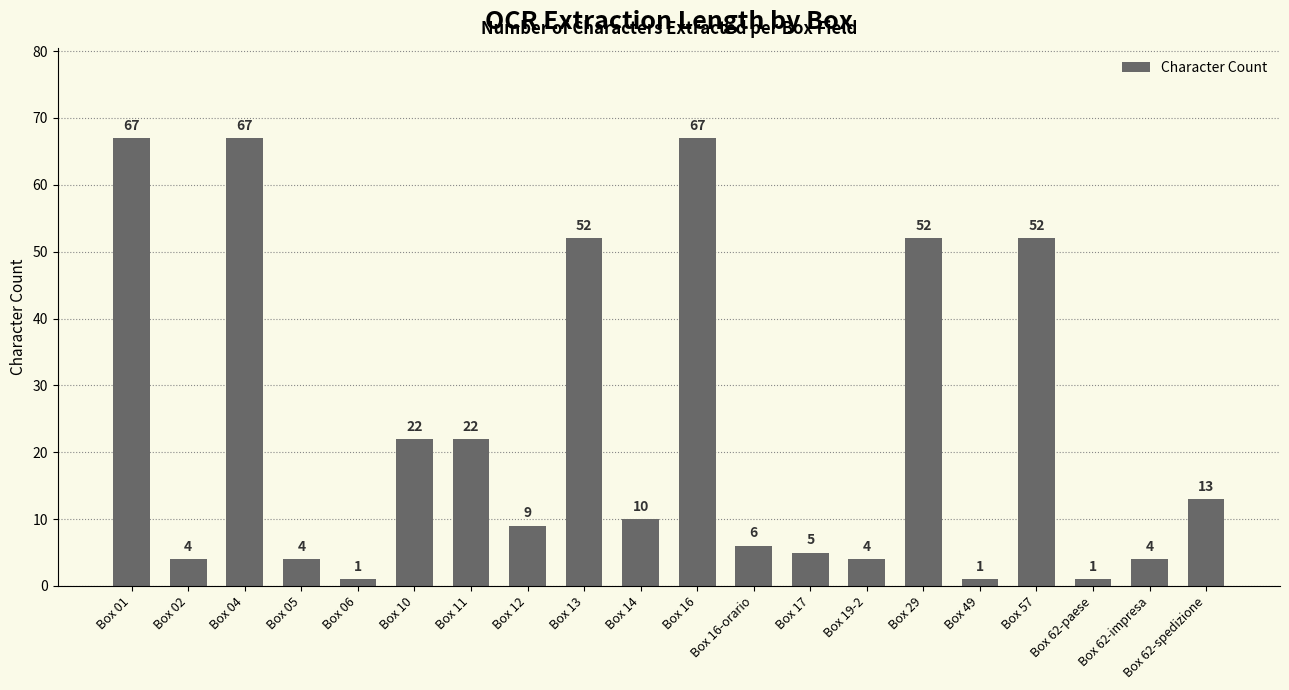

Reading left to right, extract all data points from this chart.

67	4	67	4	1	22	22	9	52	10	67	6	5	4	52	1	52	1	4	13